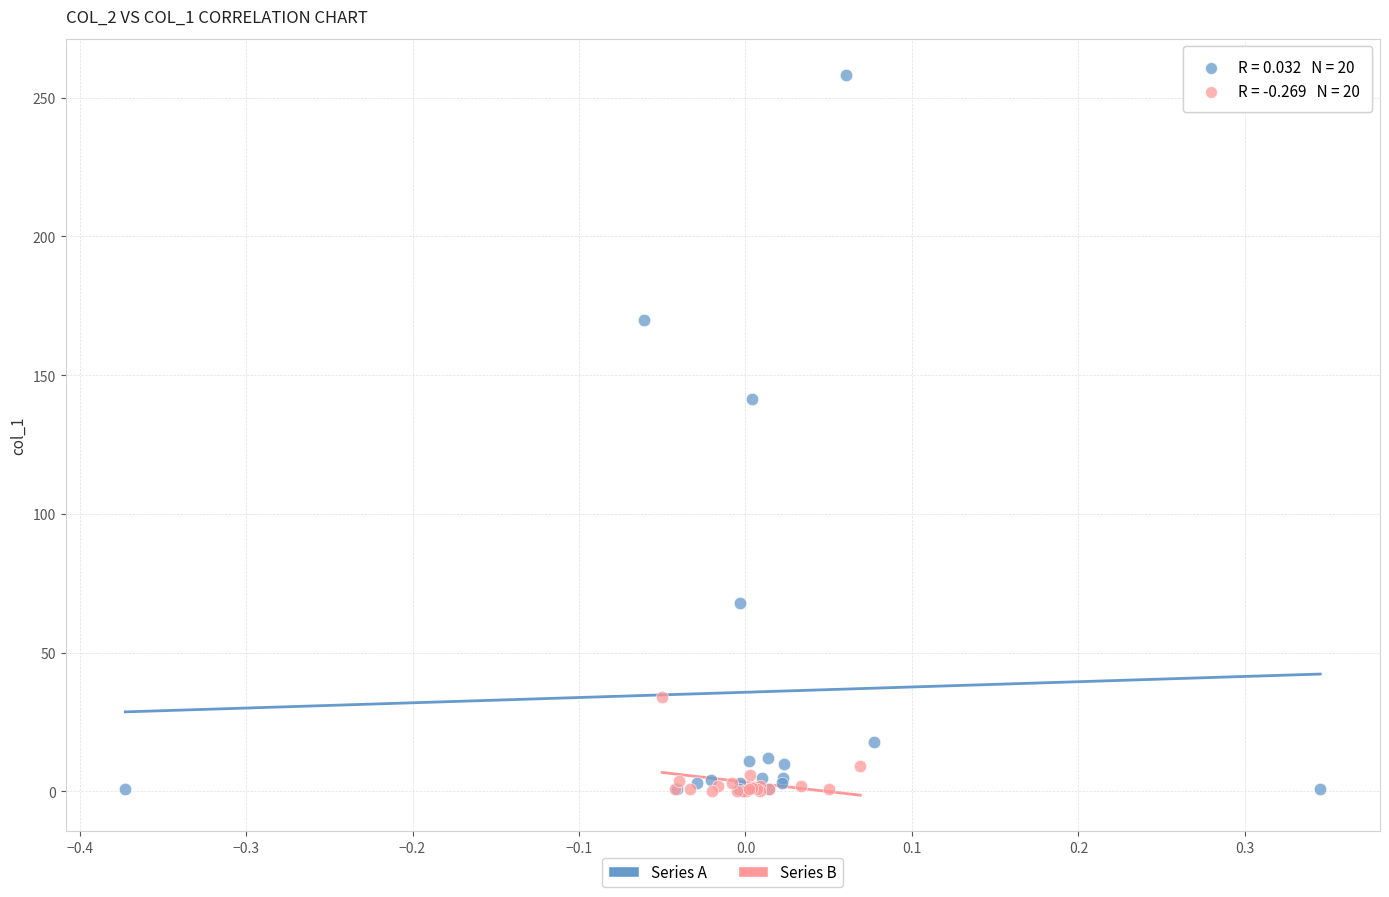

Which series contains the highest Y value?

Series A